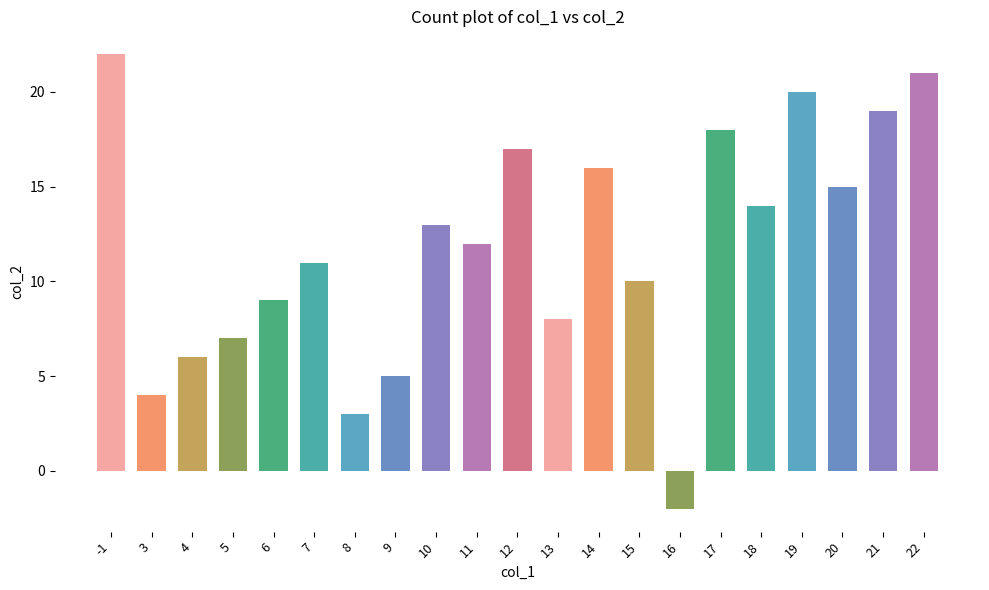

At which label is the value closest to 10?

15